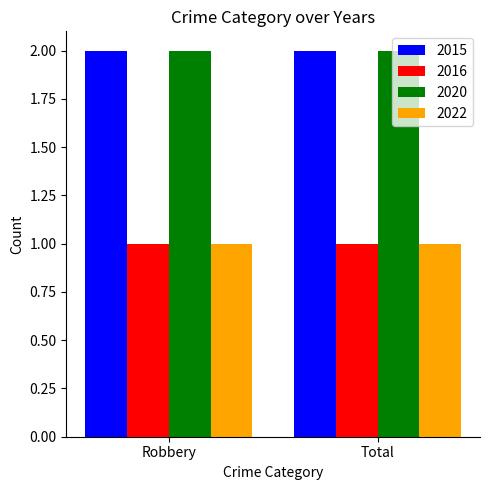

What are all the series names shown in the legend?

2015, 2016, 2020, 2022